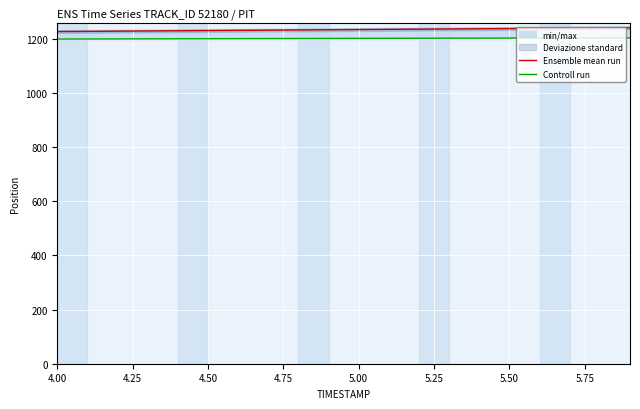

True or false: Ensemble mean run and Controll run cross at least once.

False